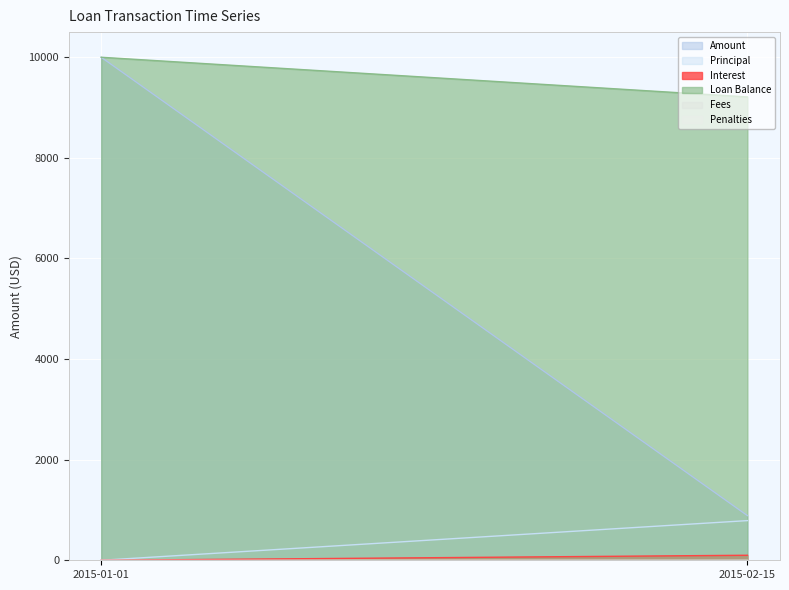

What position from the left is 2015-02-15?

2